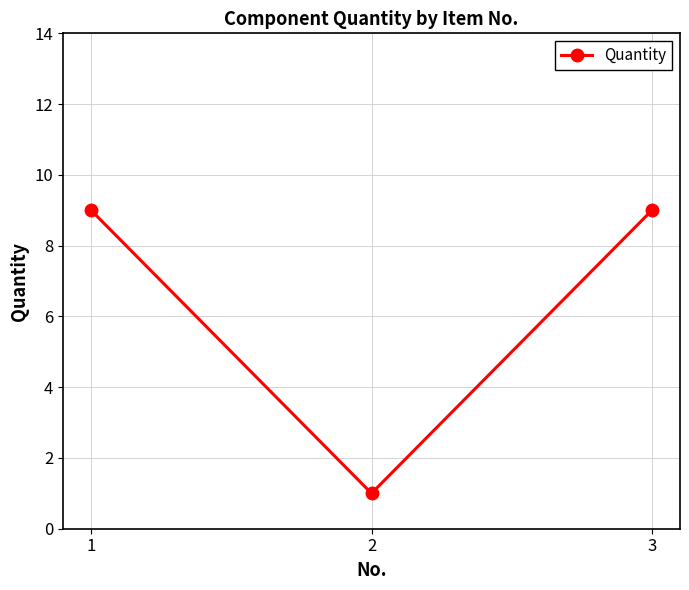

Reading right to left, what are all the values shown in this chart?

3=9	2=1	1=9